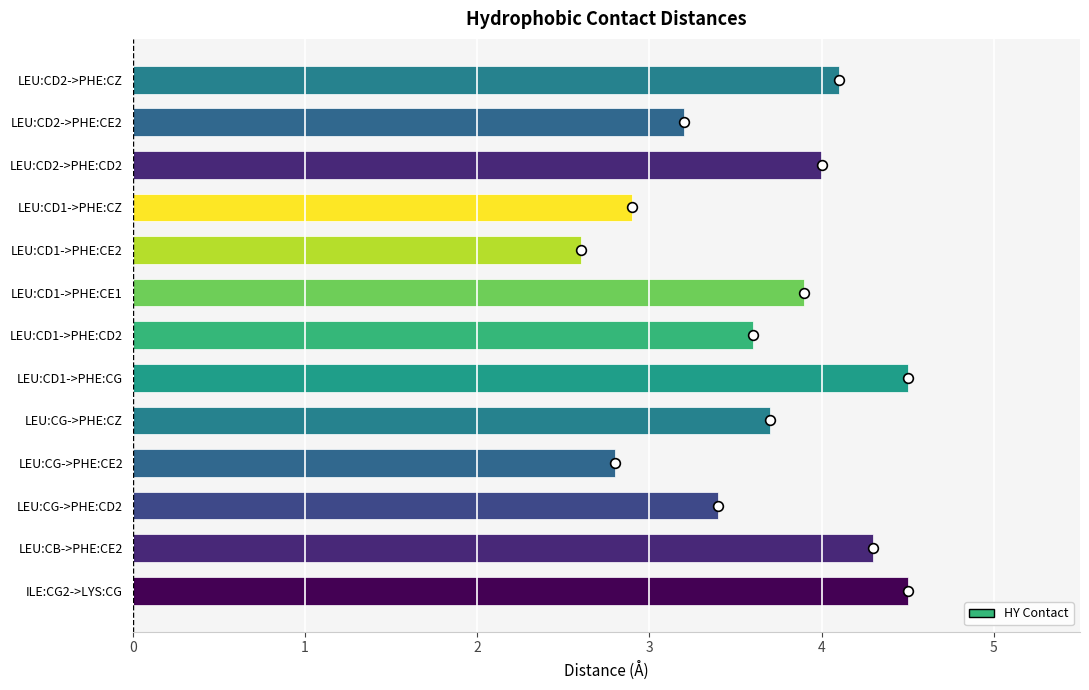

What is the maximum value shown in the chart?

4.5